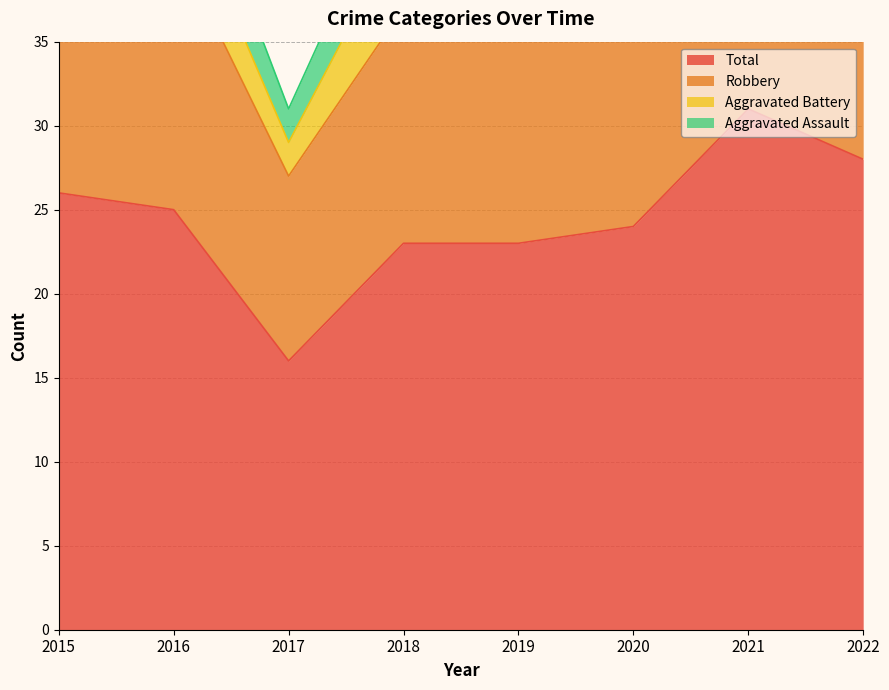

Which series changed the most between 2017 and 2020?

Total